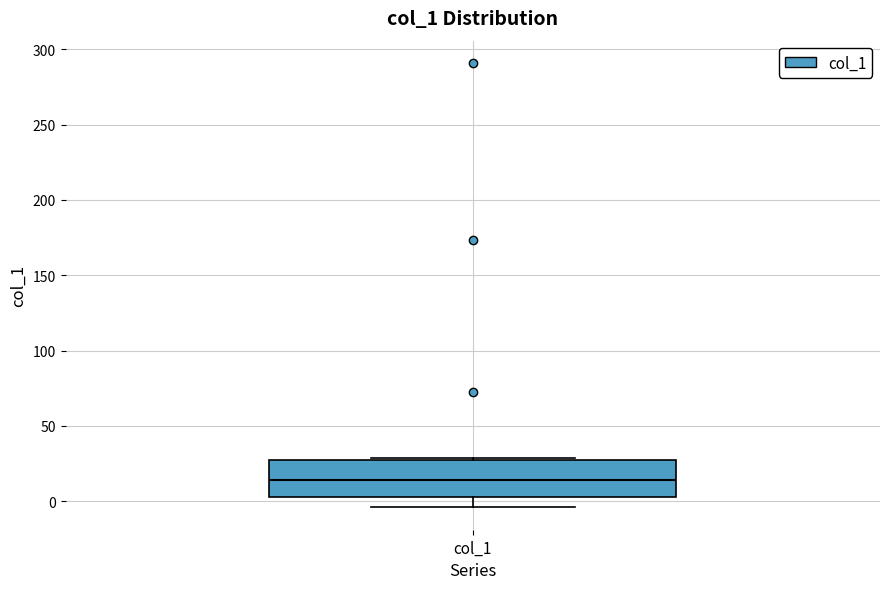

Transcribe this box plot: give where the median line is, the range the box spans, and where the two whiskers end, as read against the y-axis. The values are not printed on the chart, so give them approximately, as read against the axis.

median 15, box 5 to 25, whiskers -5 to 30